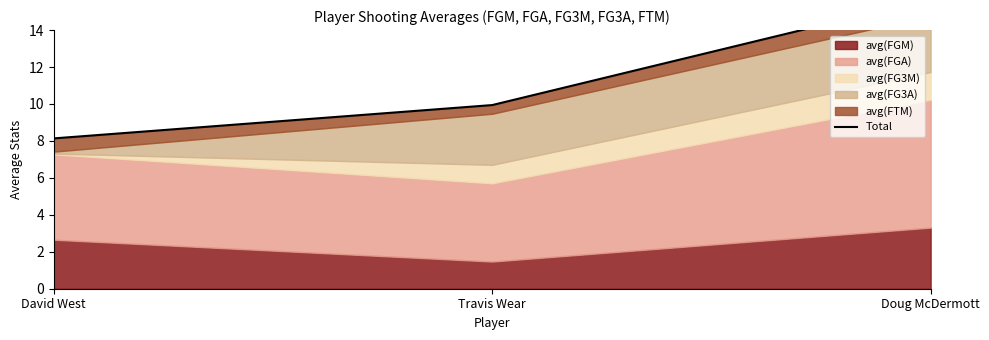

What is the ratio of the value at David West to the value at Doug McDermott?

0.5